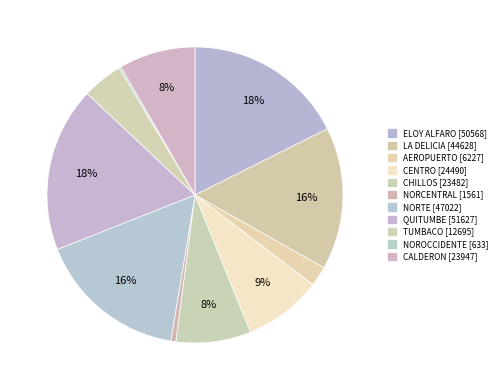

To the nearest percent, what is the difference between the CALDERON and NORCENTRAL slice percentages?

8%